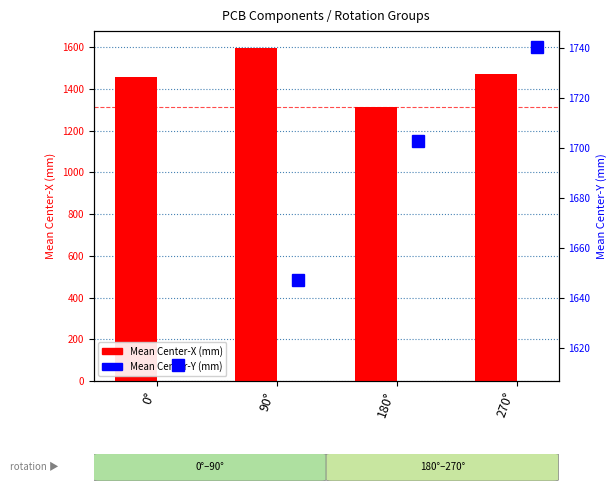

What is the average value of the Mean Center-X (mm) series?

1459.4